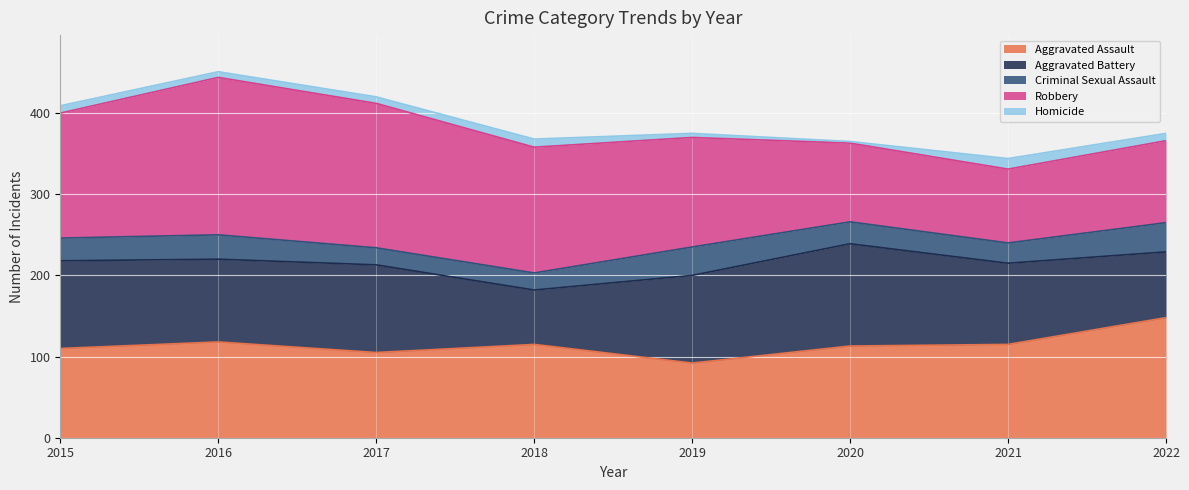

In Robbery, how many points are lower than both neighbors (excluding endpoints)?

1